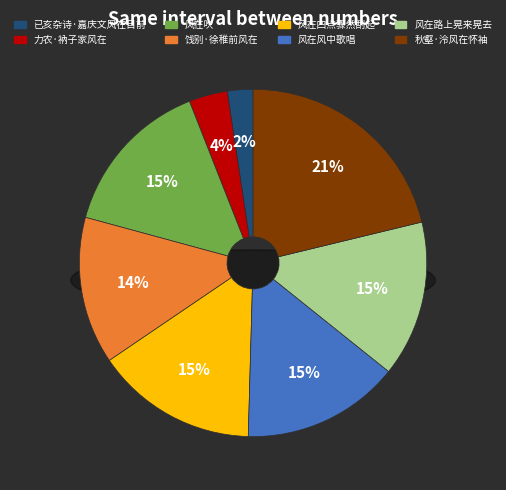

Does 饯别·徐稚前风在 represent more than half of the total?

No